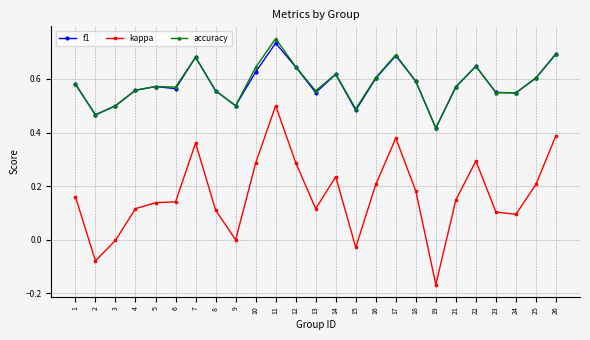

How many data points does each series have?

25